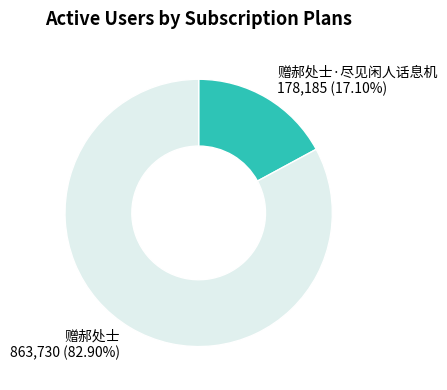

True or false: 赠郝处士 accounts for 83% of the total.

True